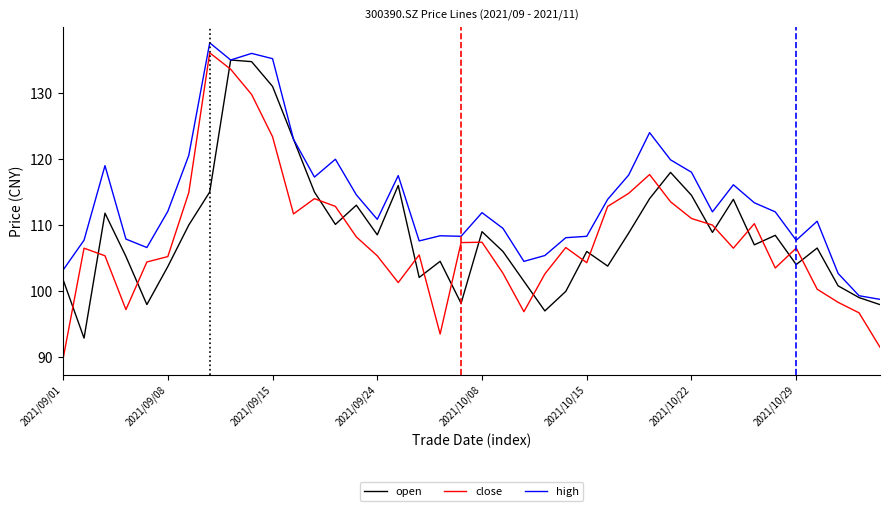

True or false: open and close cross at least once.

True